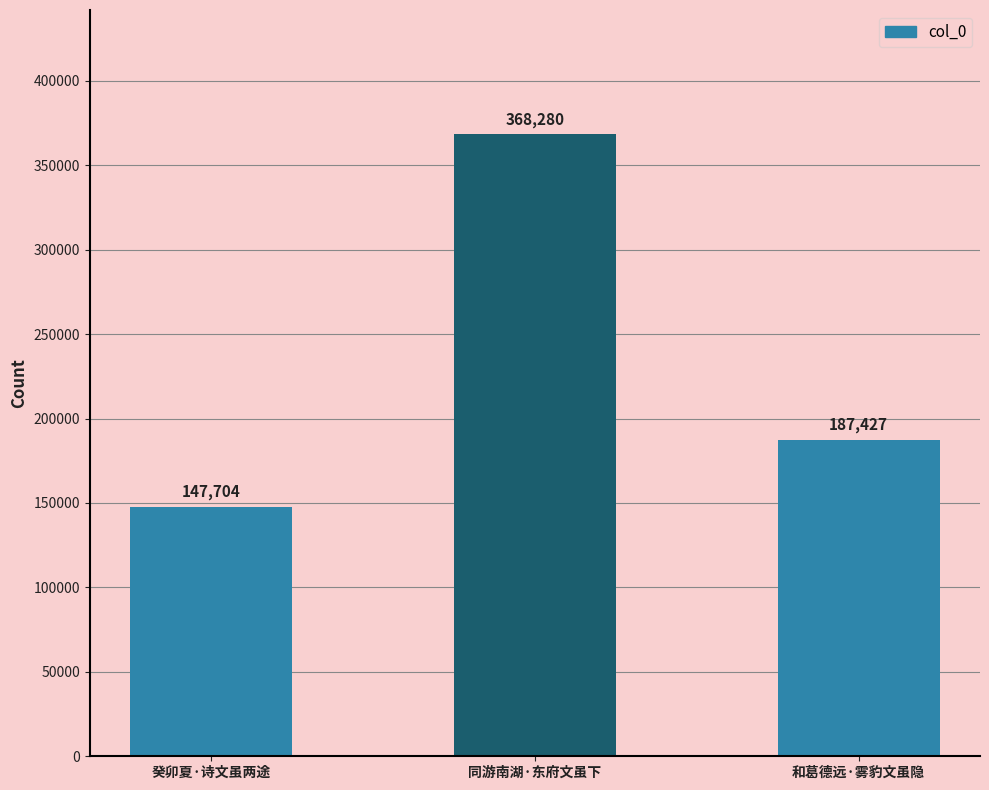

What position from the left is 癸卯夏·诗文虽两途?

1